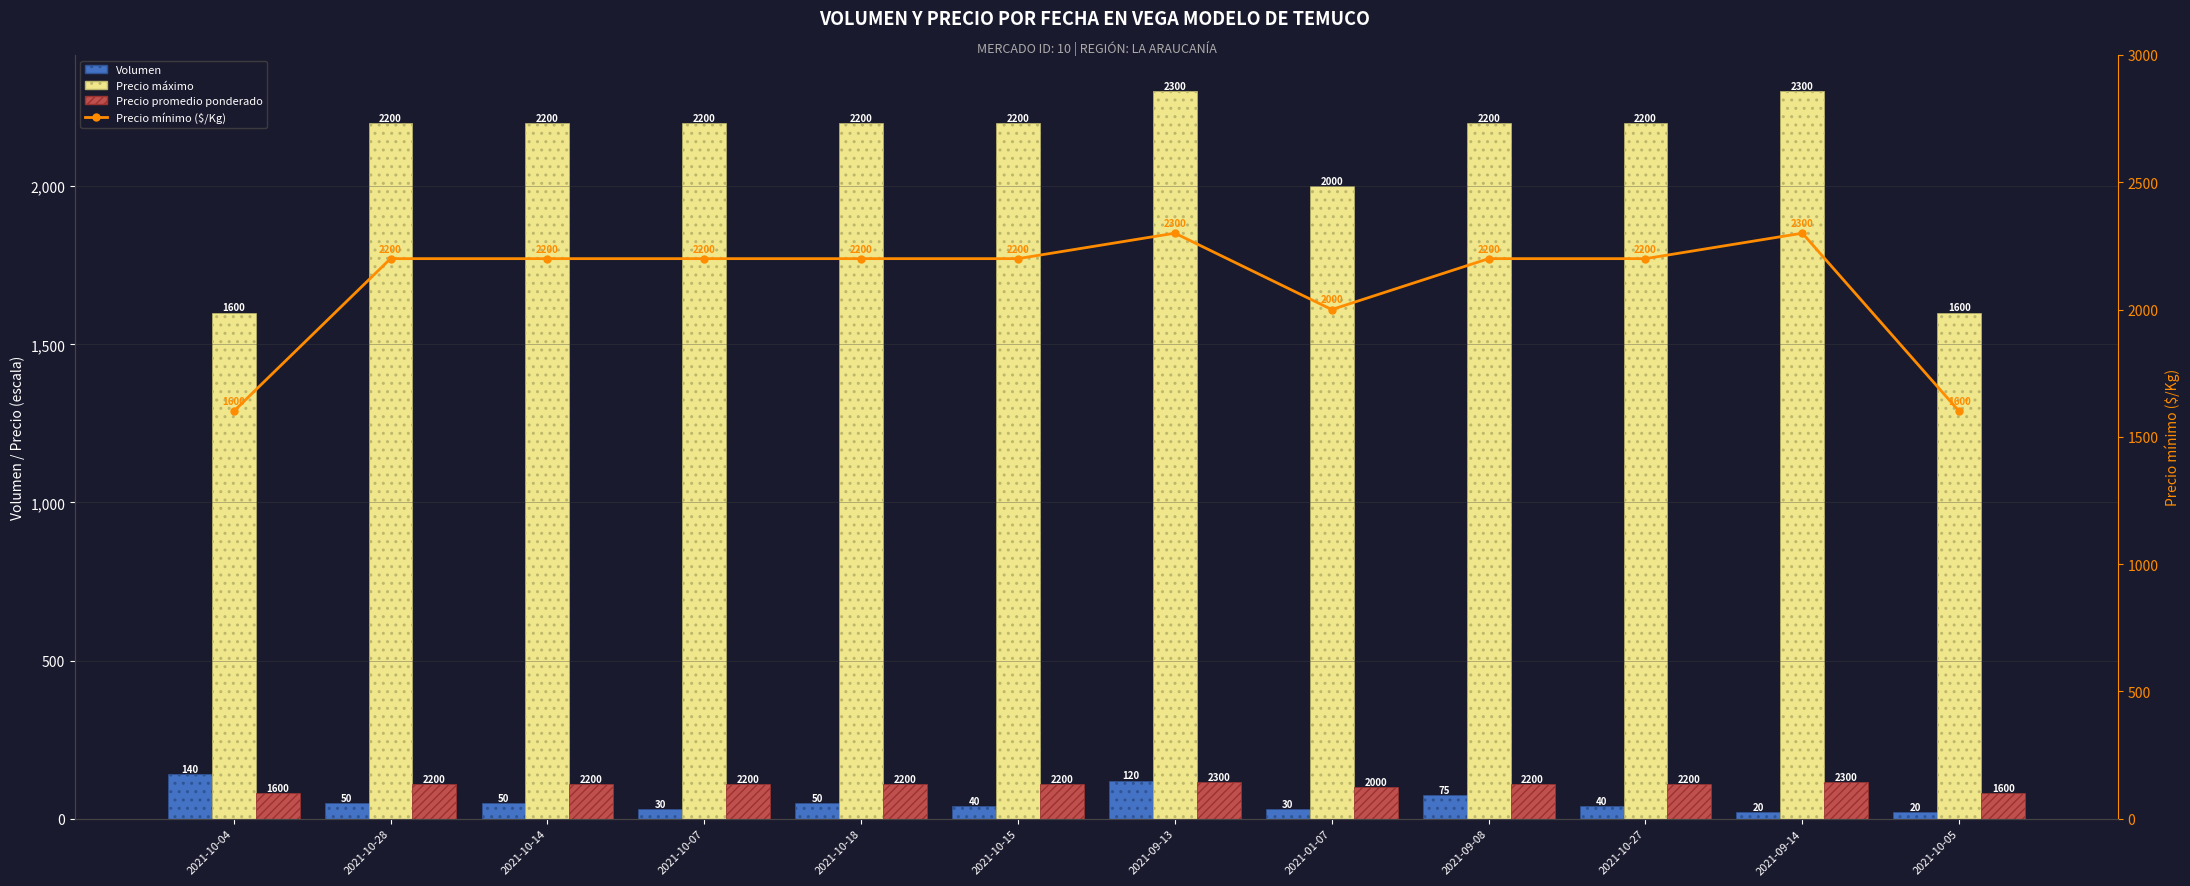

What is the difference between the highest and lowest values at 2021-10-07?

2170